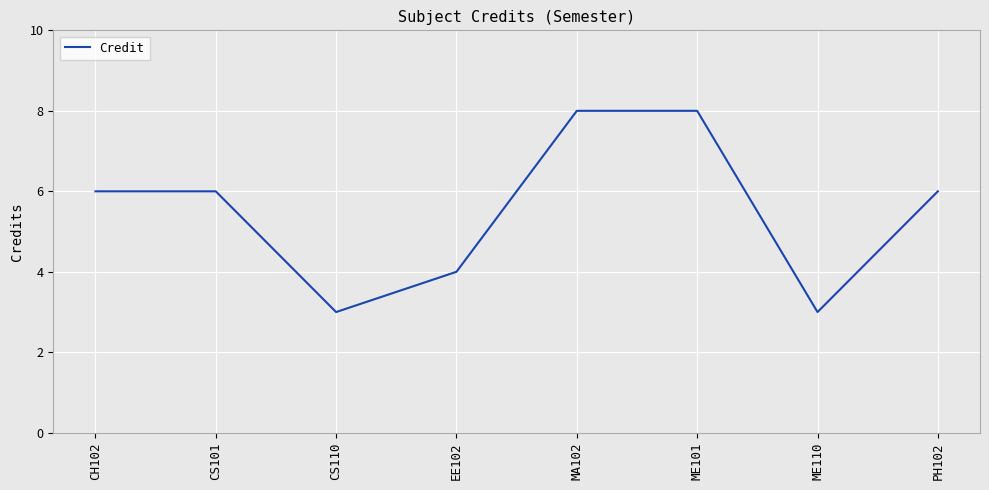

What position from the left is CH102?

1